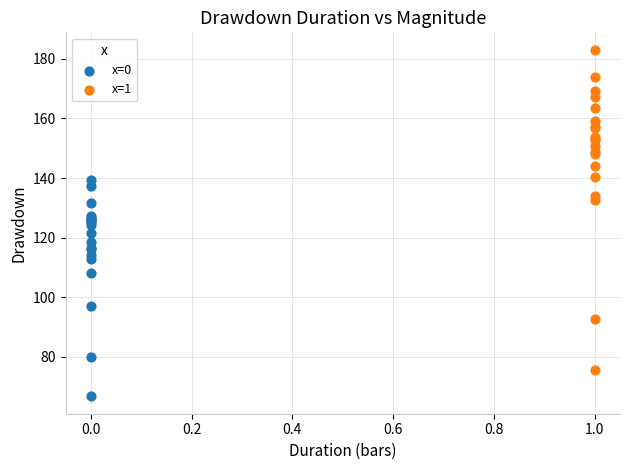

Which series contains the highest Y value?

x=1